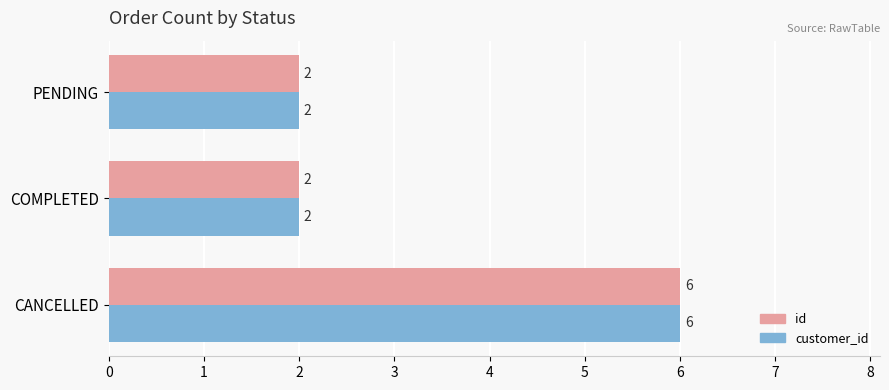

Count the number of categories in the chart.

3